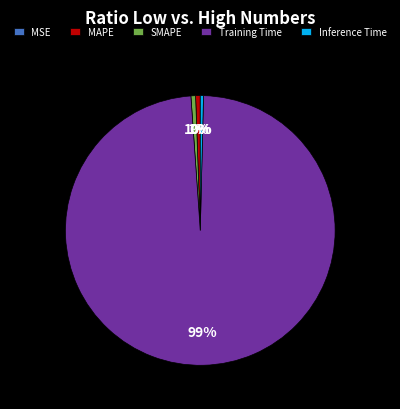

Which category accounts for the majority?

Training Time